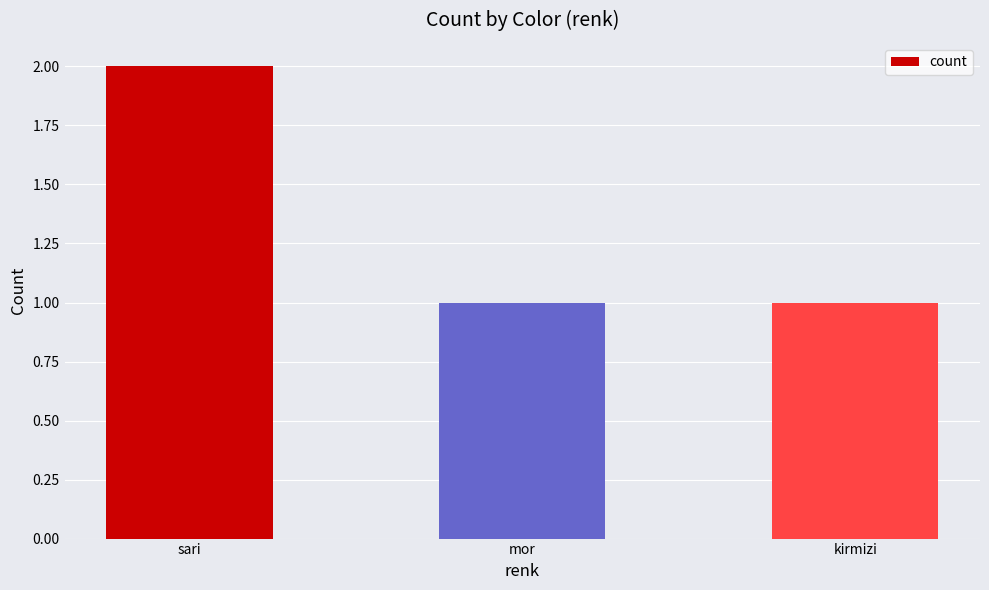

True or false: the data shows 2 at sari.

True